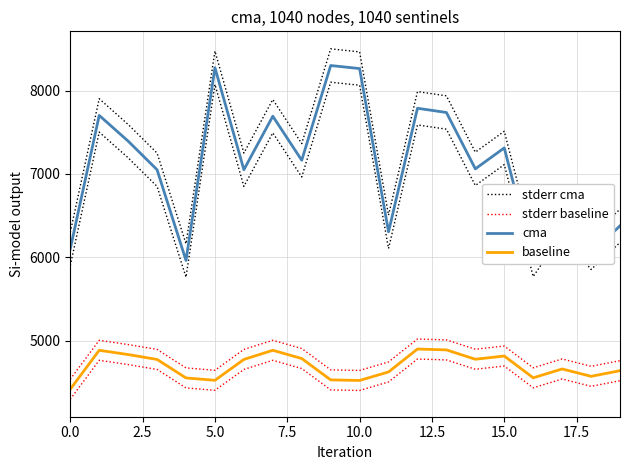

How many interior local peaks does the baseline series have?

5